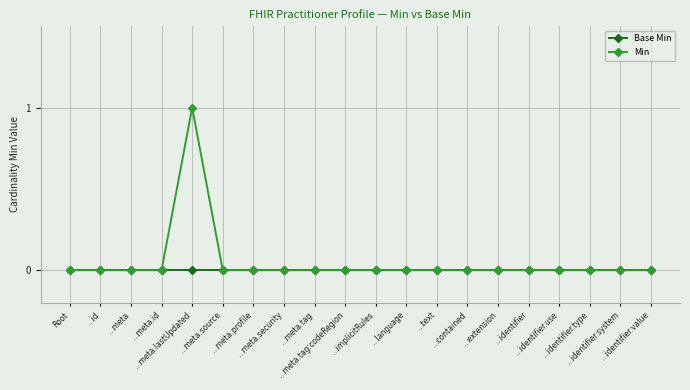

Reading left to right, list all the values displayed in this chart.

Base Min: Root=0	…id=0	…meta=0	…meta.id=0	…meta.lastUpdated=0	…meta.source=0	…meta.profile=0	…meta.security=0	…meta.tag=0	…meta.tag:codeRegion=0	…implicitRules=0	…language=0	…text=0	…contained=0	…extension=0	…identifier=0	…identifier.use=0	…identifier.type=0	…identifier.system=0	…identifier.value=0
Min: Root=0	…id=0	…meta=0	…meta.id=0	…meta.lastUpdated=1	…meta.source=0	…meta.profile=0	…meta.security=0	…meta.tag=0	…meta.tag:codeRegion=0	…implicitRules=0	…language=0	…text=0	…contained=0	…extension=0	…identifier=0	…identifier.use=0	…identifier.type=0	…identifier.system=0	…identifier.value=0